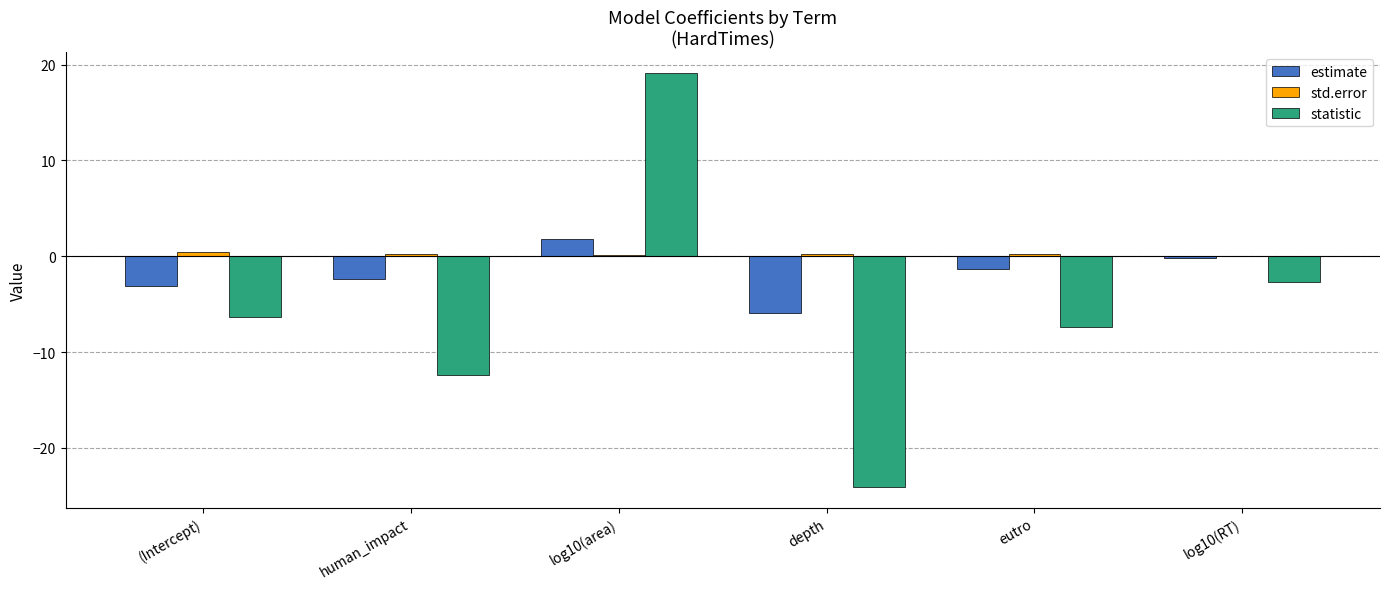

Where does the estimate series first go above -1?

log10(area)